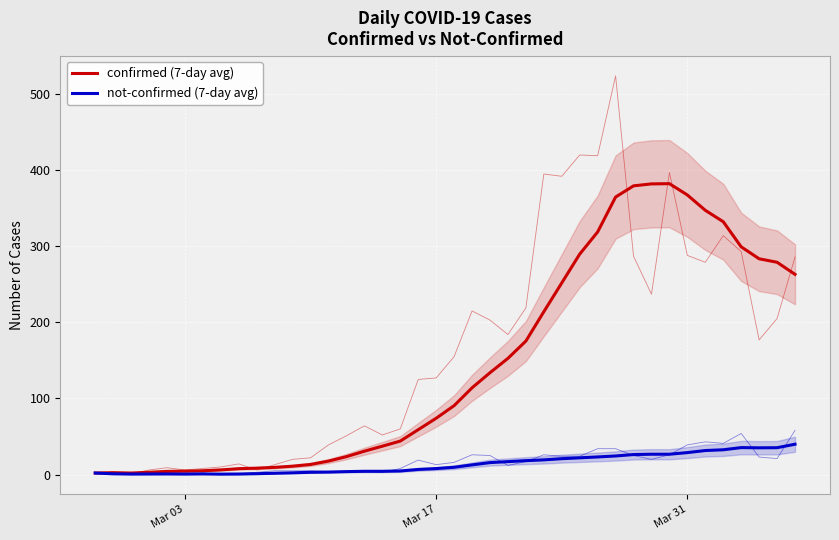

Rank the series by their maximum value, from highest to lowest.

confirmed (7-day avg), not-confirmed (7-day avg)